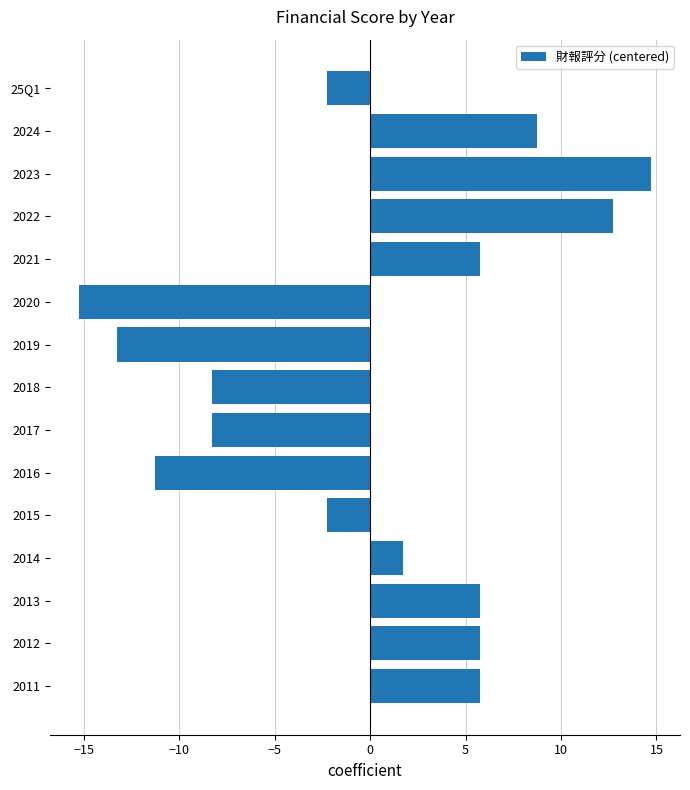

What is the value of the 7th bar from the top?

-13.3